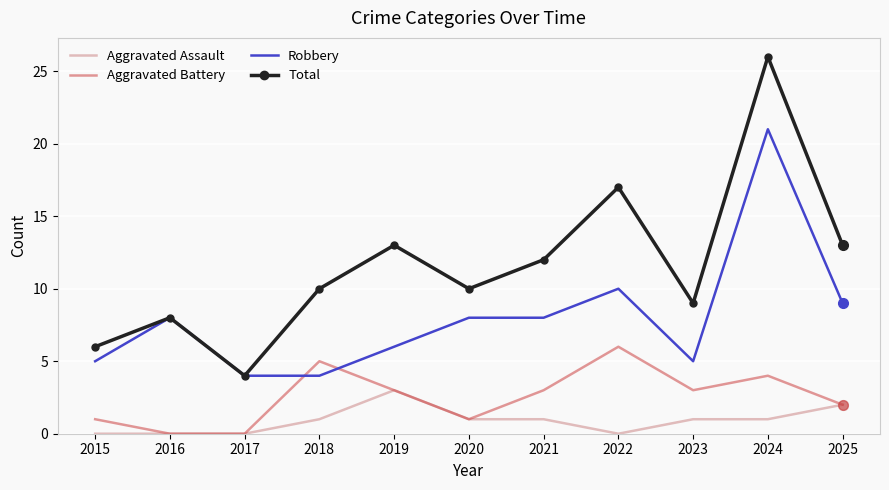

What is the sum of all Aggravated Assault values?

10